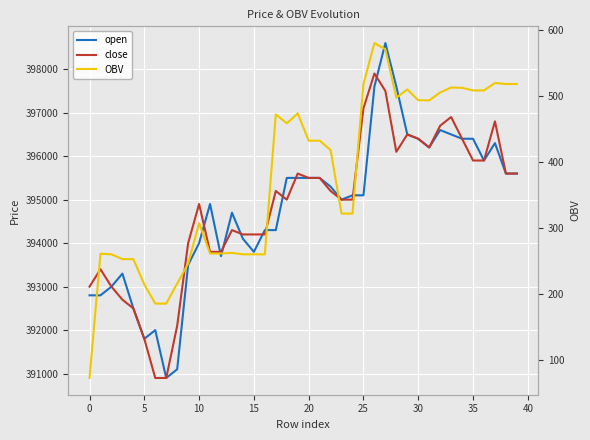

How many data points in open are less than 395100?

19